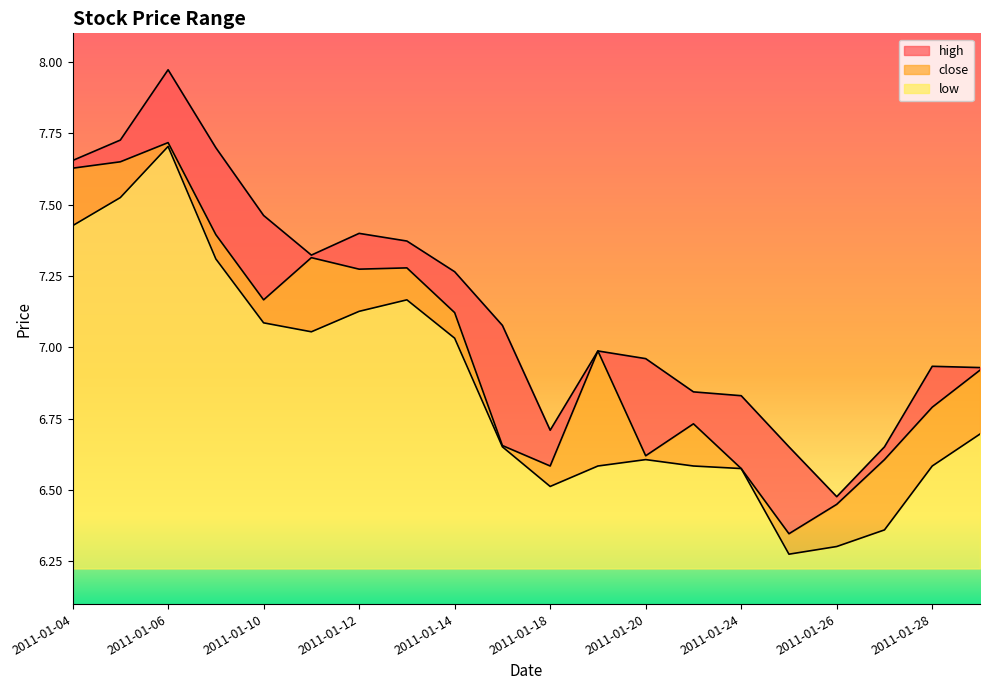

List the series in order of their peak value, lowest first.

low, close, high